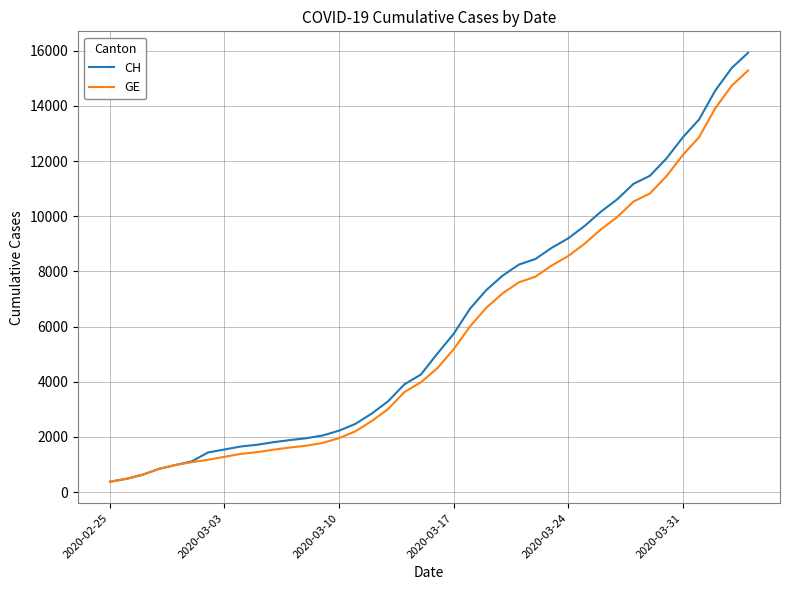

What is the difference between the second highest and minimum values in the CH series?

15000